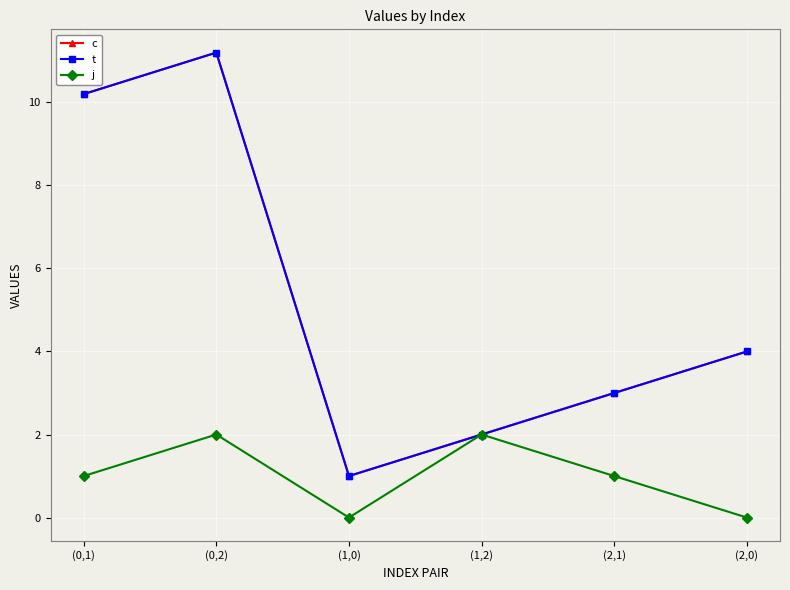

Is this an area chart (filled region under the line)?

No